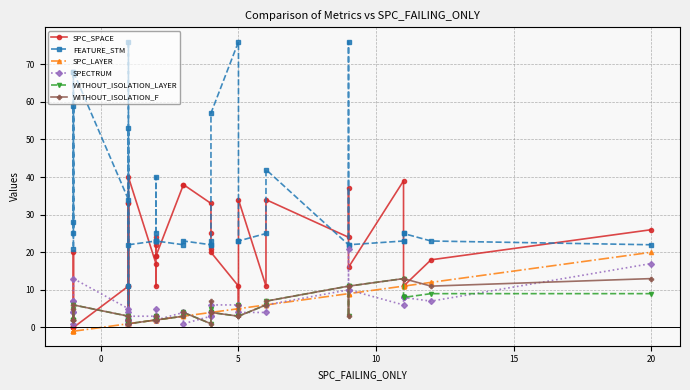

What is the difference between the maximum and minimum values in the WITHOUT_ISOLATION_F series?

12